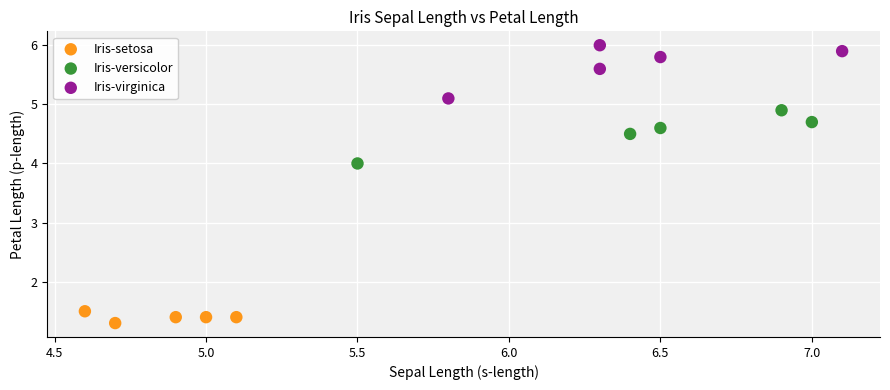

Which series reaches the minimum Y coordinate?

Iris-setosa